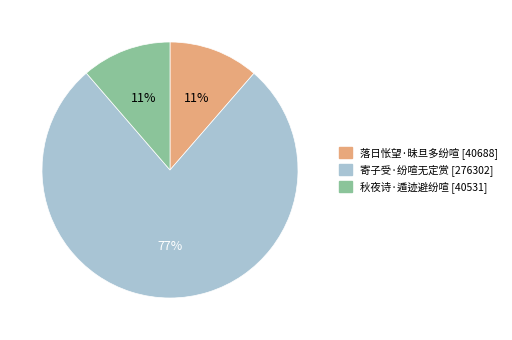

To the nearest percent, what portion does 落日怅望·昧旦多纷喧 represent?

11%